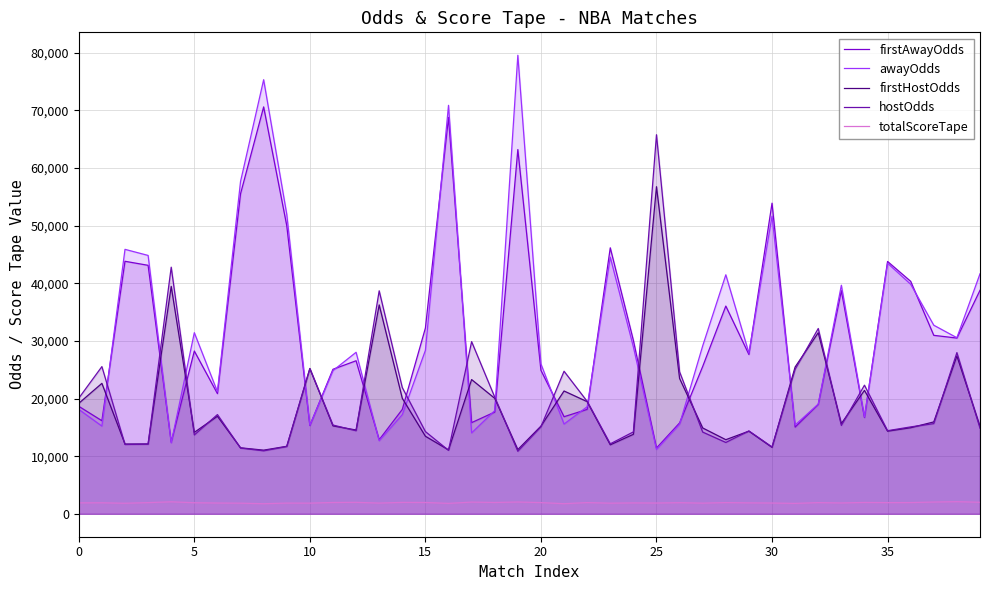

Which series has the largest range (max minus min)?

awayOdds